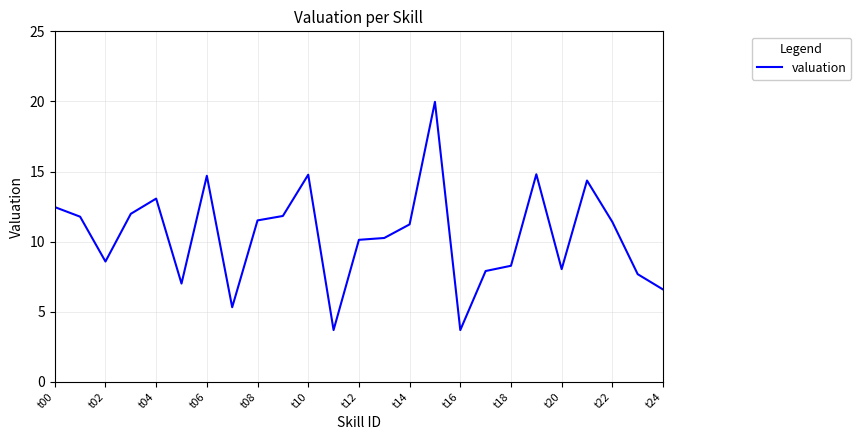

What is the difference between the maximum and minimum values?

16.3